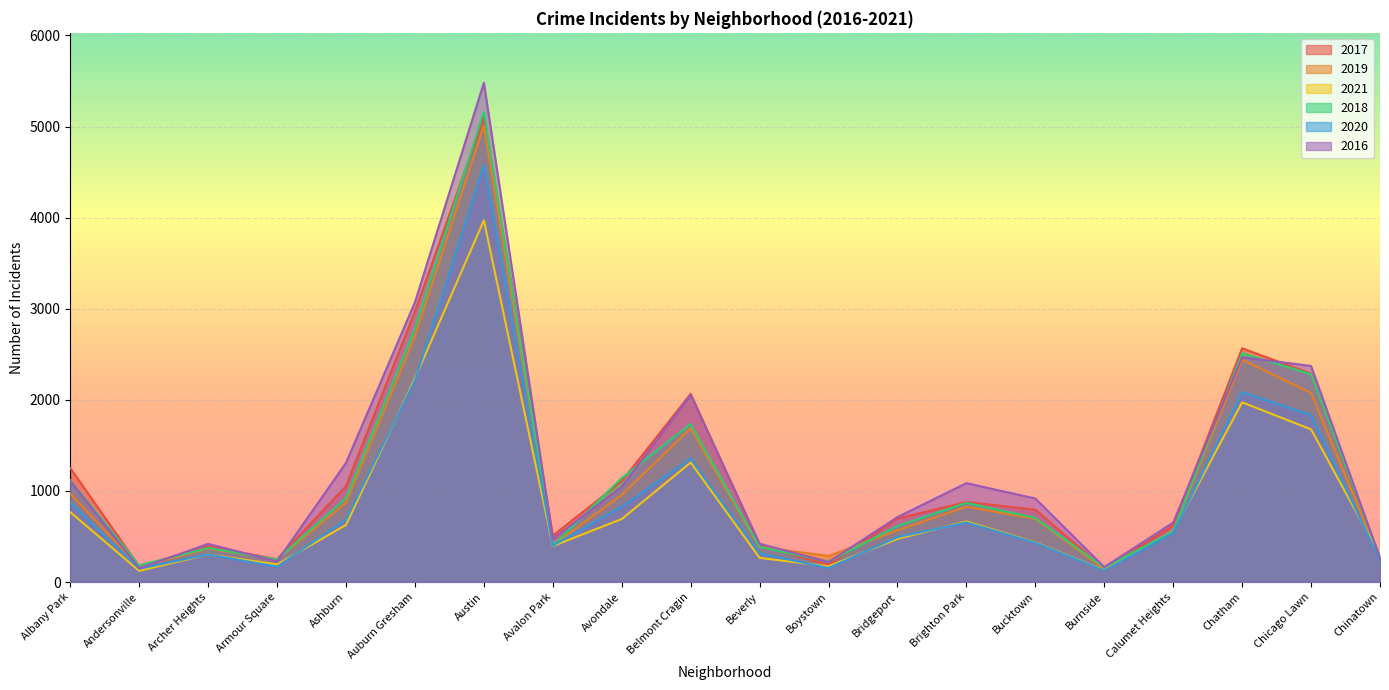

Reading left to right, extract all data points from this chart.

2017: 1251	171	391	251	1053	2973	5095	509	1107	2066	404	188	697	878	795	145	620	2566	2288	253
2019: 968	166	368	249	872	2701	5008	405	957	1687	385	287	568	827	694	142	561	2441	2076	253
2021: 767	123	303	193	627	2236	3971	395	692	1312	265	173	474	665	435	130	559	1973	1676	293
2018: 1117	183	374	248	924	2787	5162	401	1142	1736	386	224	616	869	704	160	554	2513	2281	273
2020: 870	147	303	169	686	2213	4578	400	826	1357	315	154	493	654	431	126	538	2084	1834	239
2016: 1110	151	419	227	1308	3071	5481	475	1046	2053	421	219	713	1086	917	164	653	2468	2372	262